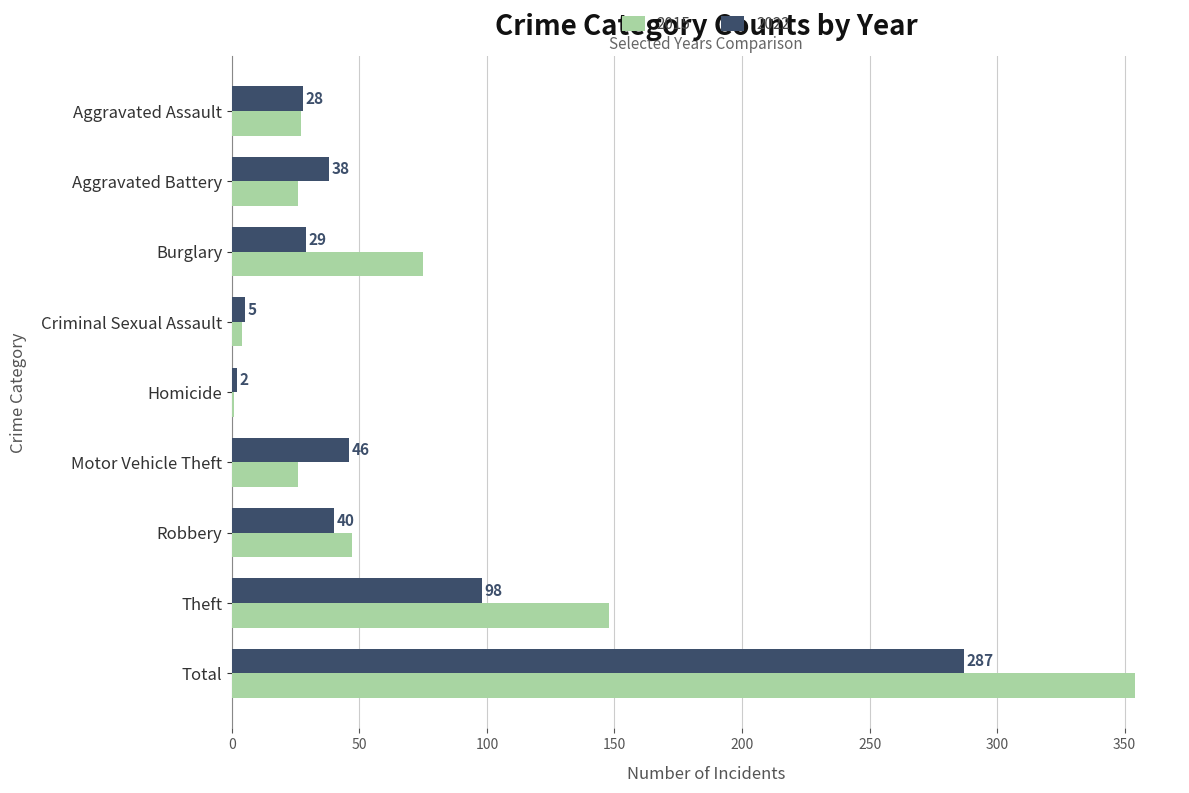

What is the total value across all series at Total?

641